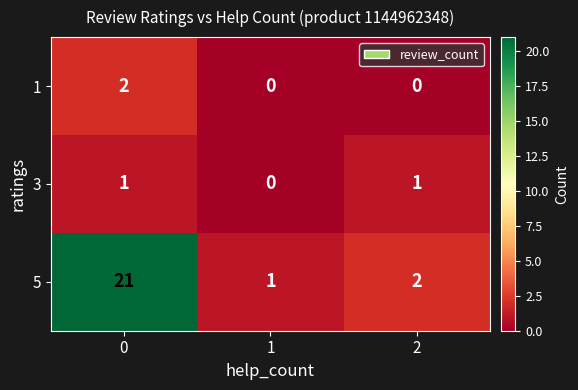

How many series are shown in this chart?

3